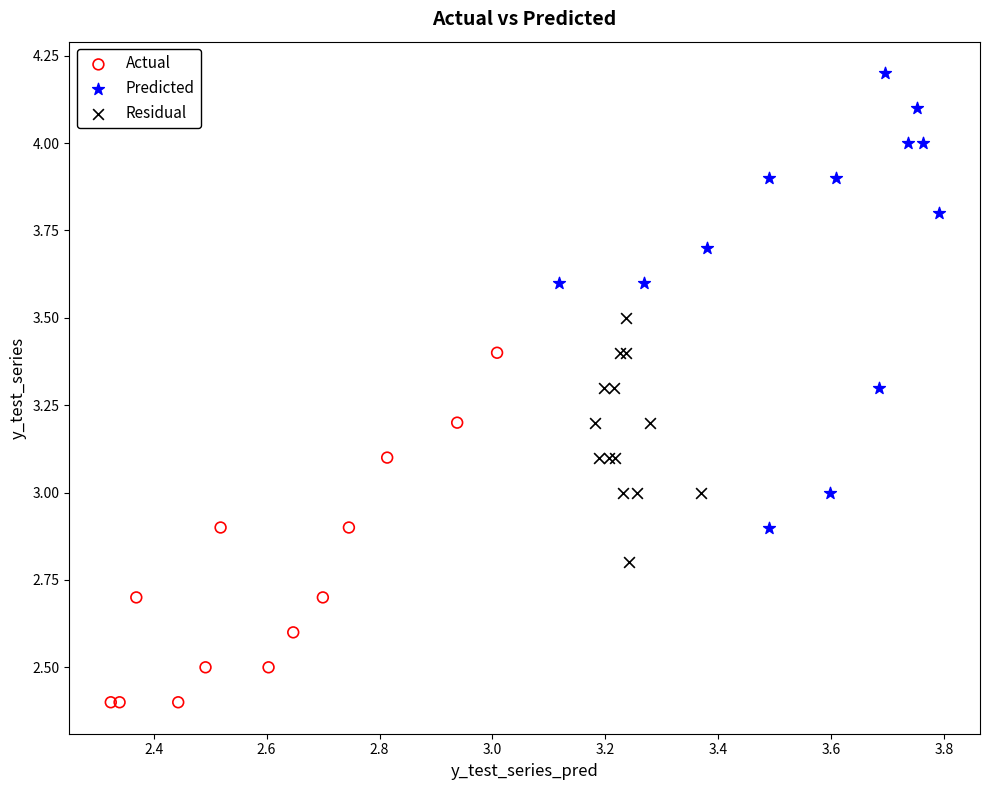

What are all the series names shown in the legend?

Actual, Predicted, Residual